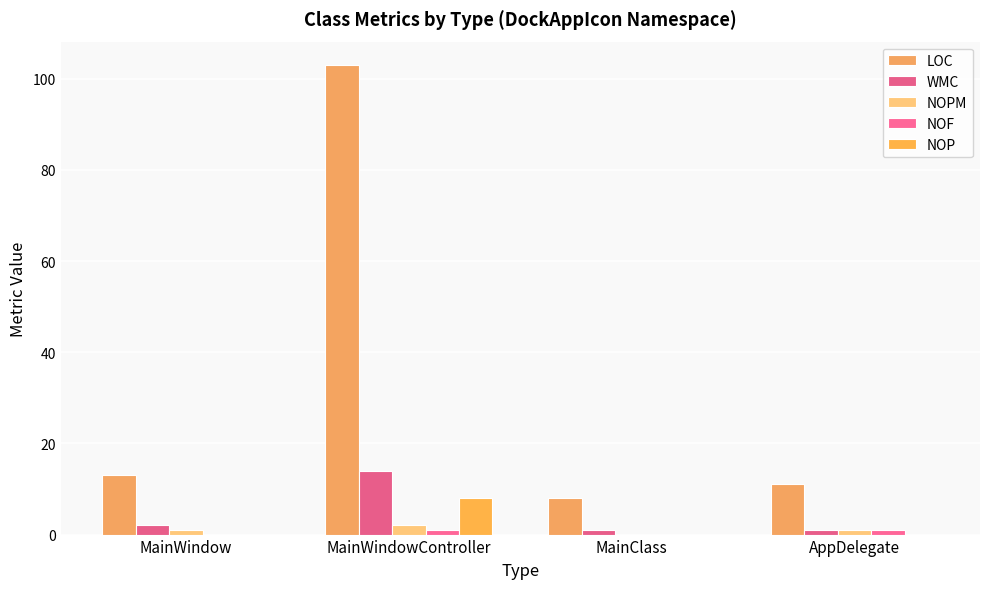

List the labels in order of NOF value, smallest first.

MainWindow, MainClass, MainWindowController, AppDelegate